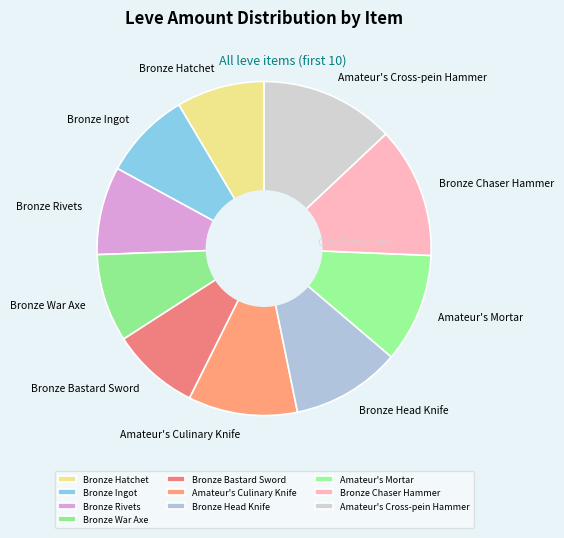

The Amateur's Mortar slice represents 11% of the pie. True or false?

True